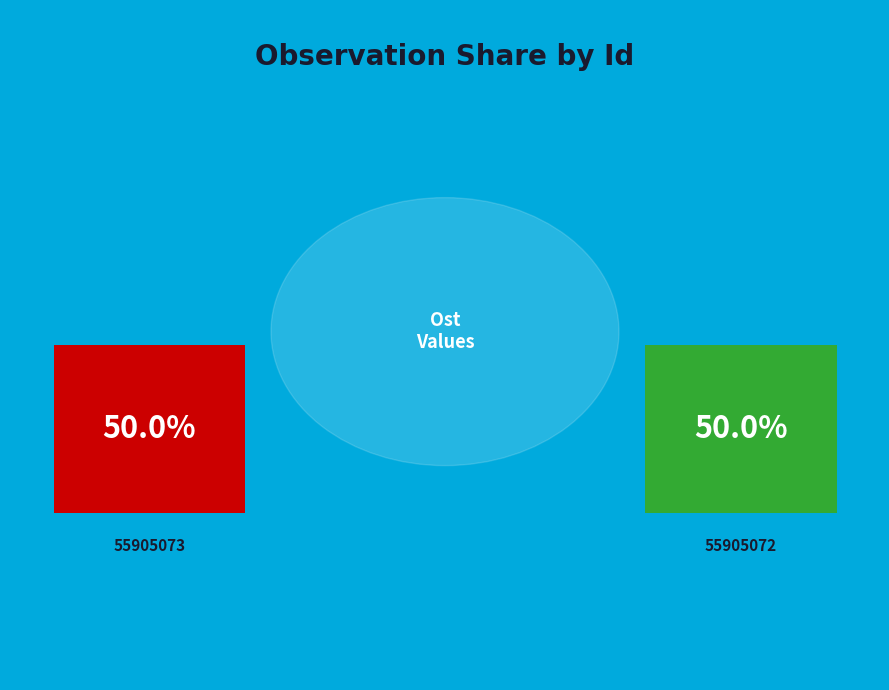

Is it true that 55905073 is 50% of the pie?

True